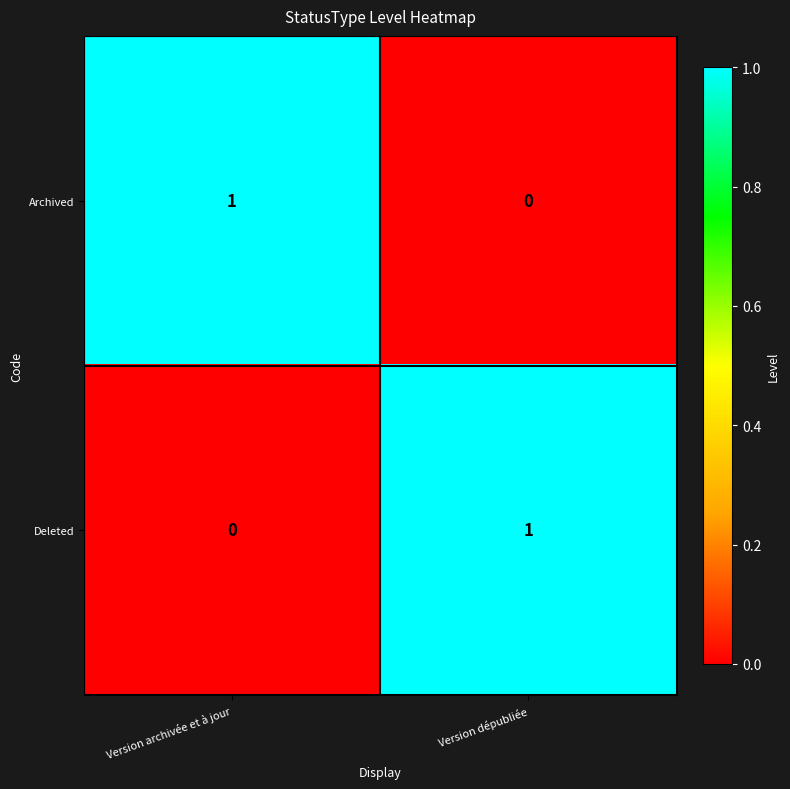

Rank the categories by Archived value from highest to lowest.

Version archivée et à jour, Version dépubliée